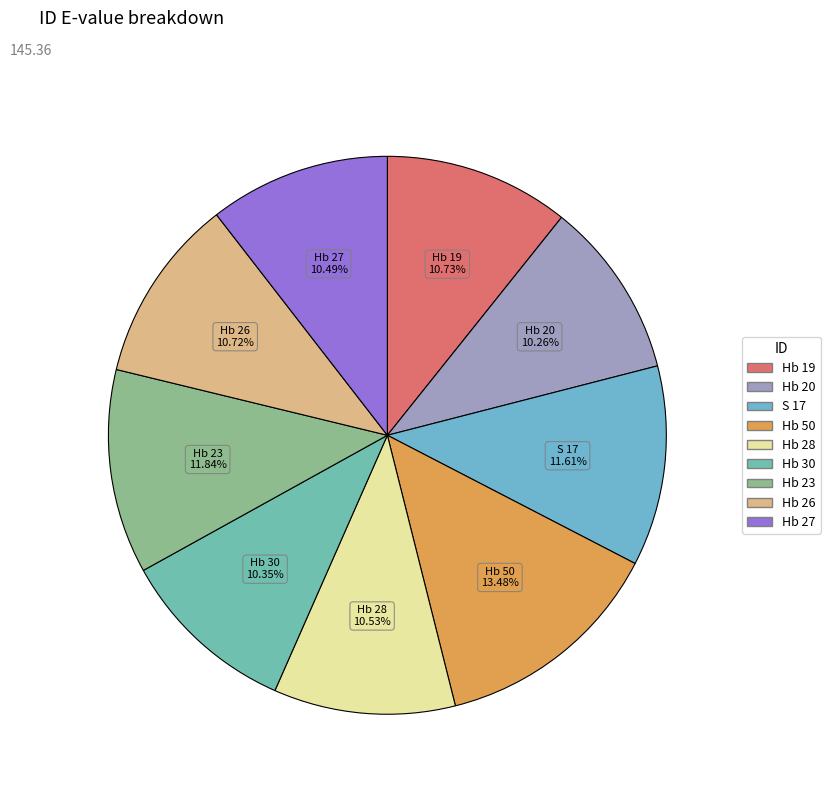

Does Hb 23 represent more than half of the total?

No